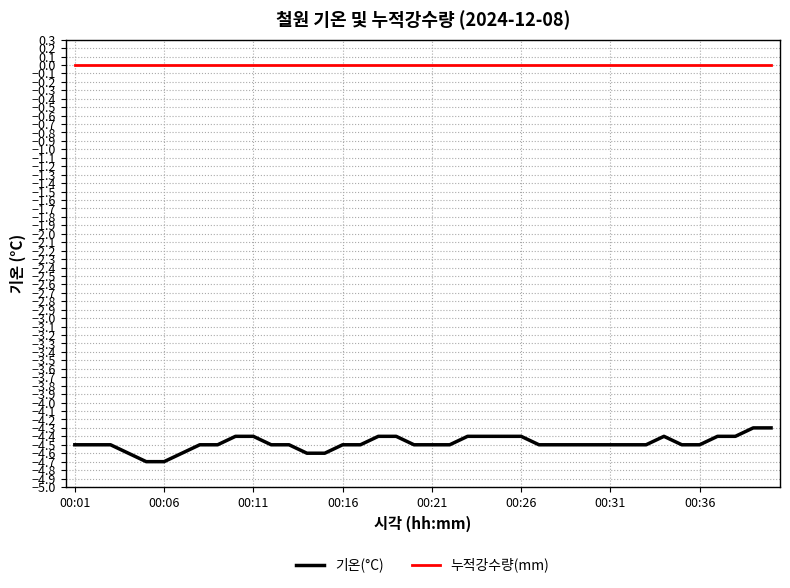

What is the difference between the maximum and second lowest values in the 기온(°C) series?

0.4